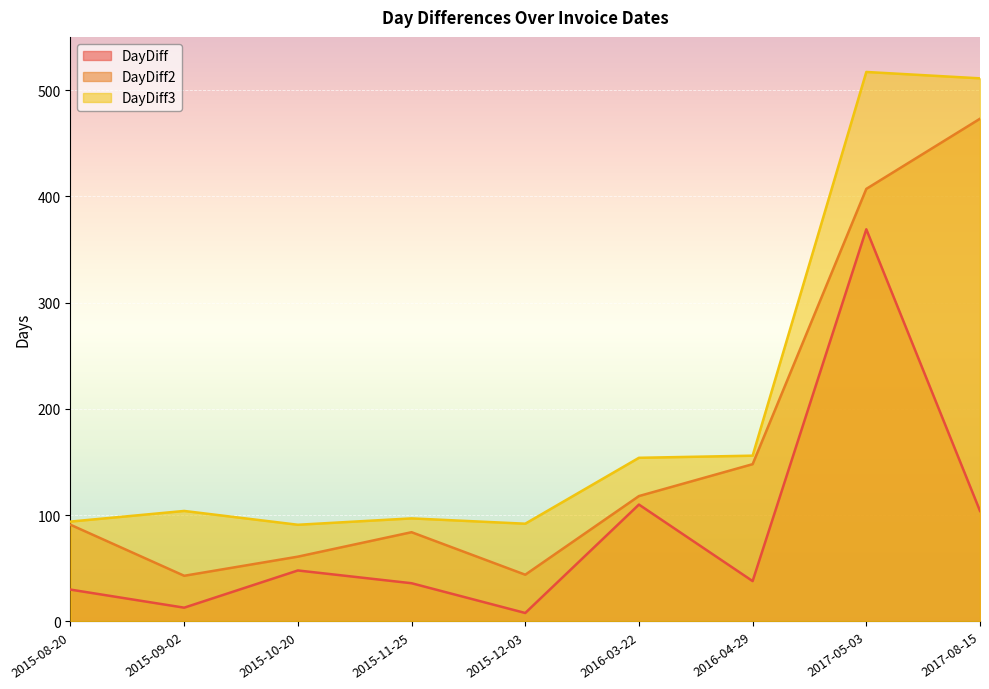

Reading left to right, extract all data points from this chart.

DayDiff: 30	13	48	36	8	110	38	369	104
DayDiff2: 91	43	61	84	44	118	148	407	473
DayDiff3: 94	104	91	97	92	154	156	517	511